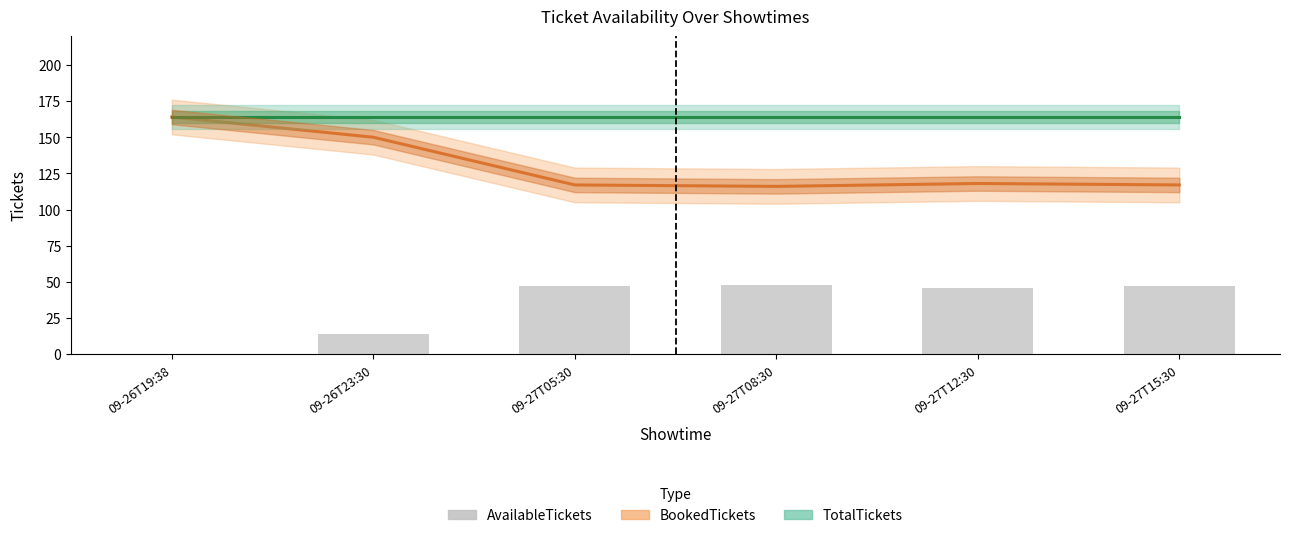

The TotalTickets series shows 164 at 09-27T12:30. True or false?

True